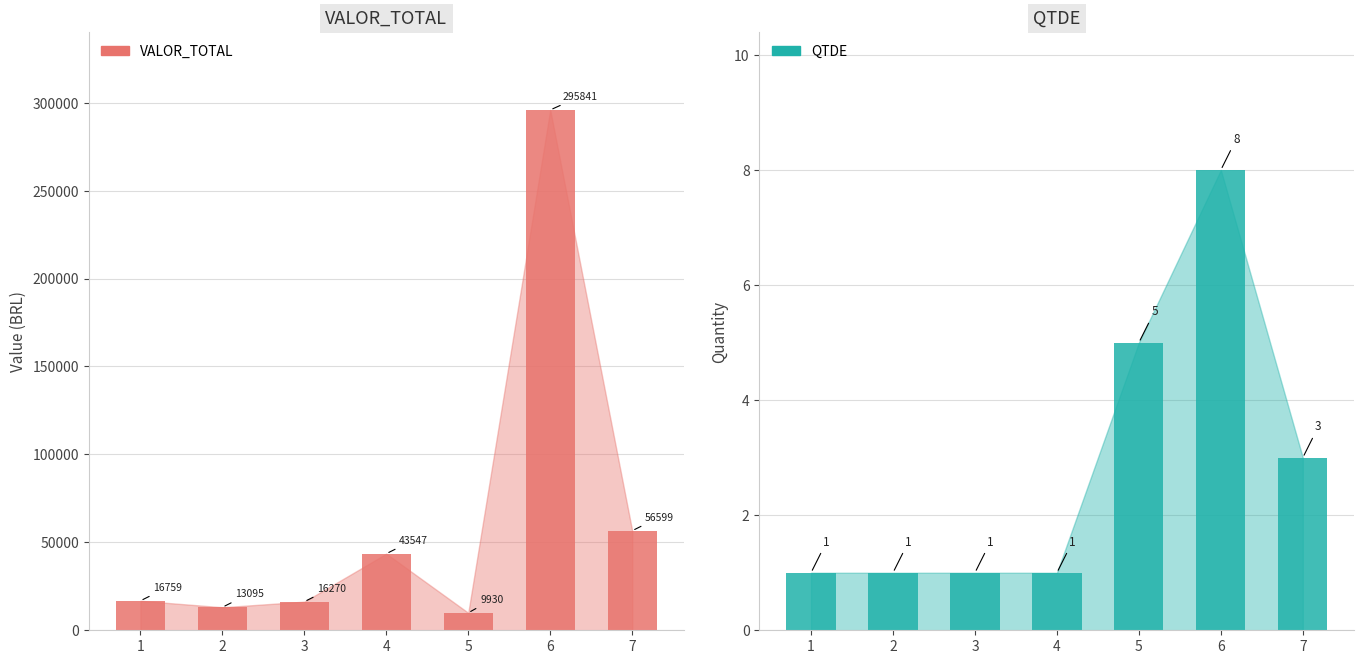

What is the maximum value shown in the chart?

295840.7